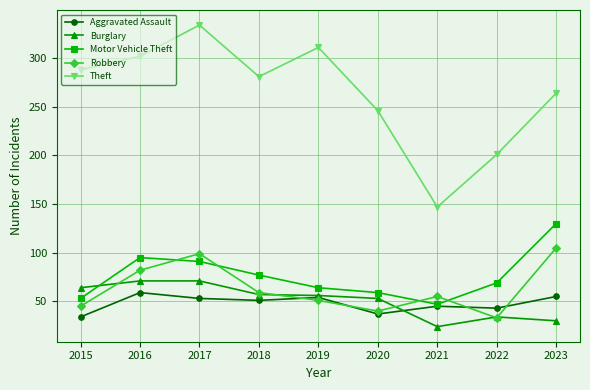

The Theft series shows 334 at 2017. True or false?

True